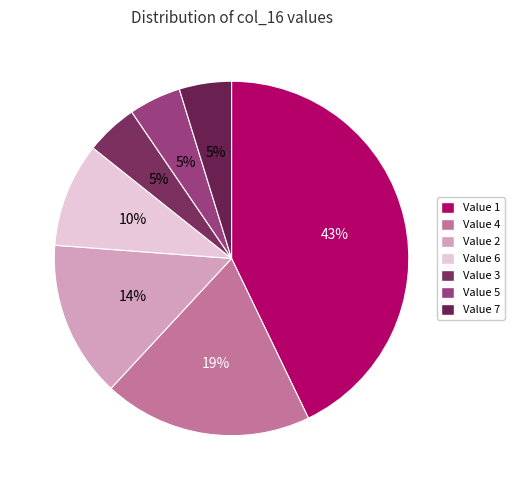

Count the number of slices in the pie.

7